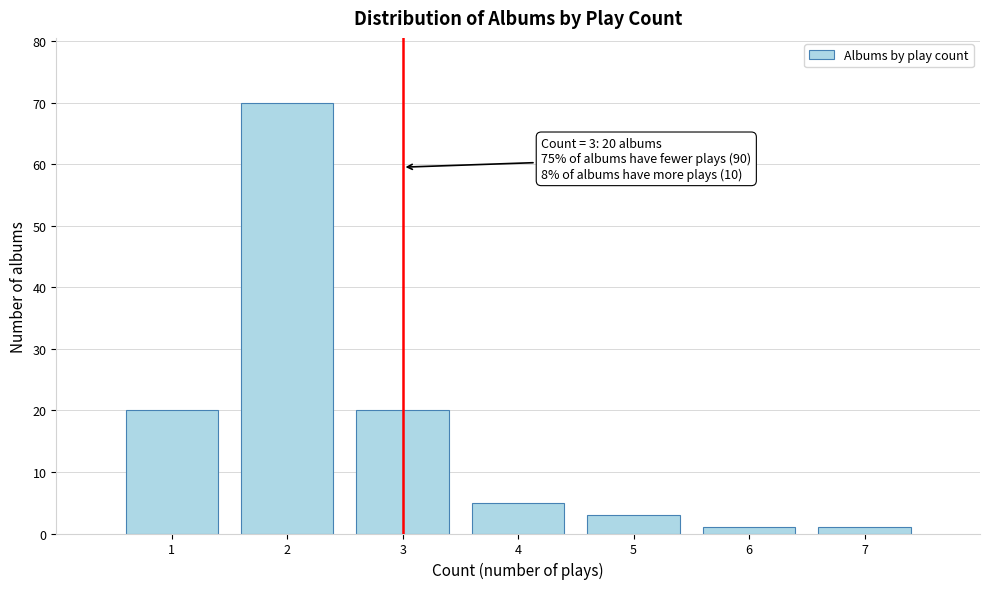

Reading right to left, transcribe all the data shown in this chart.

1	1	3	5	20	70	20